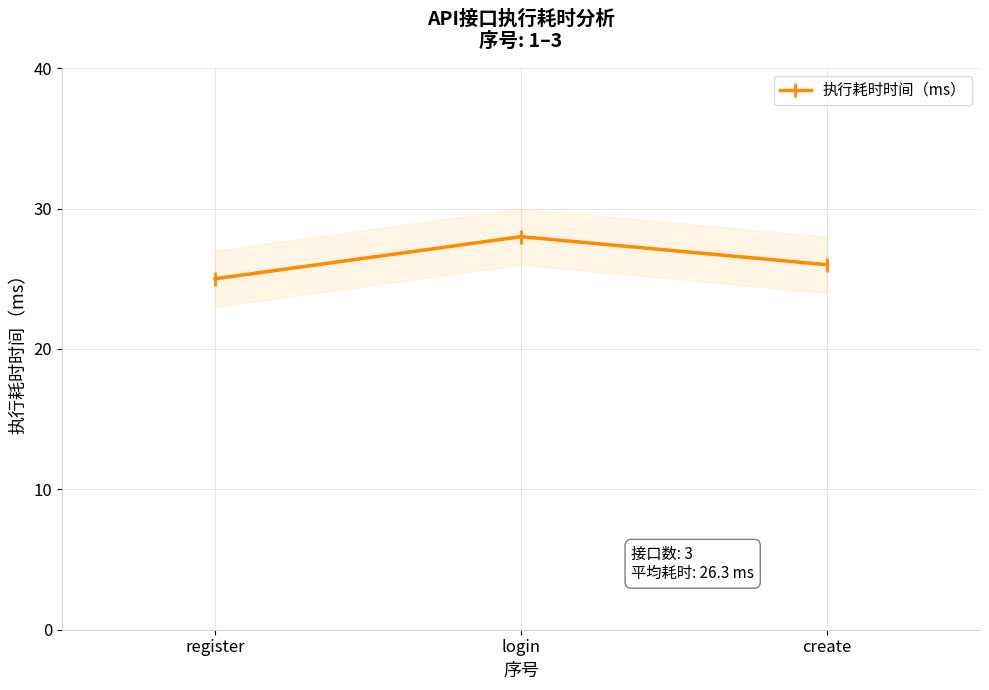

Reading right to left, transcribe all the data shown in this chart.

26	28	25